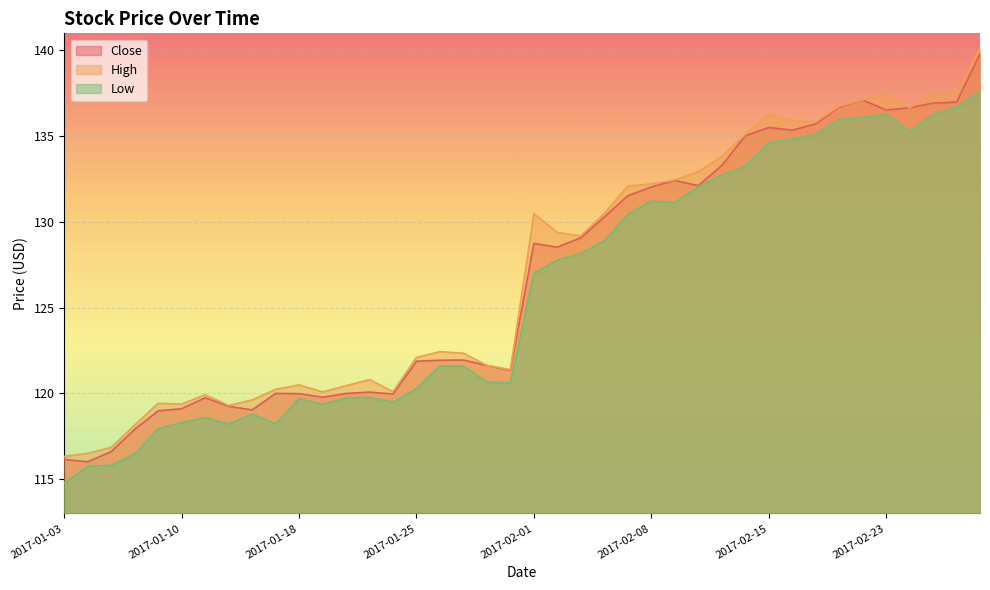

True or false: Close has a value of 136.7 at 2017-02-21.

True